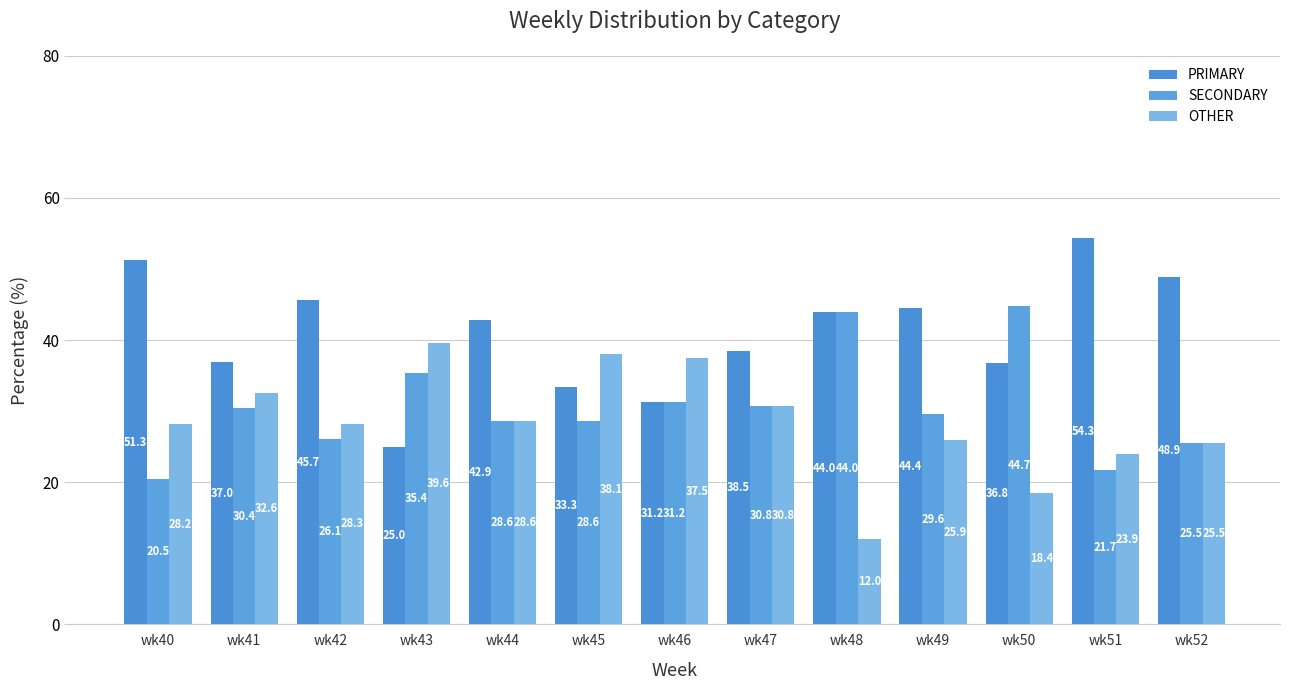

Which series has the widest spread of values?

PRIMARY